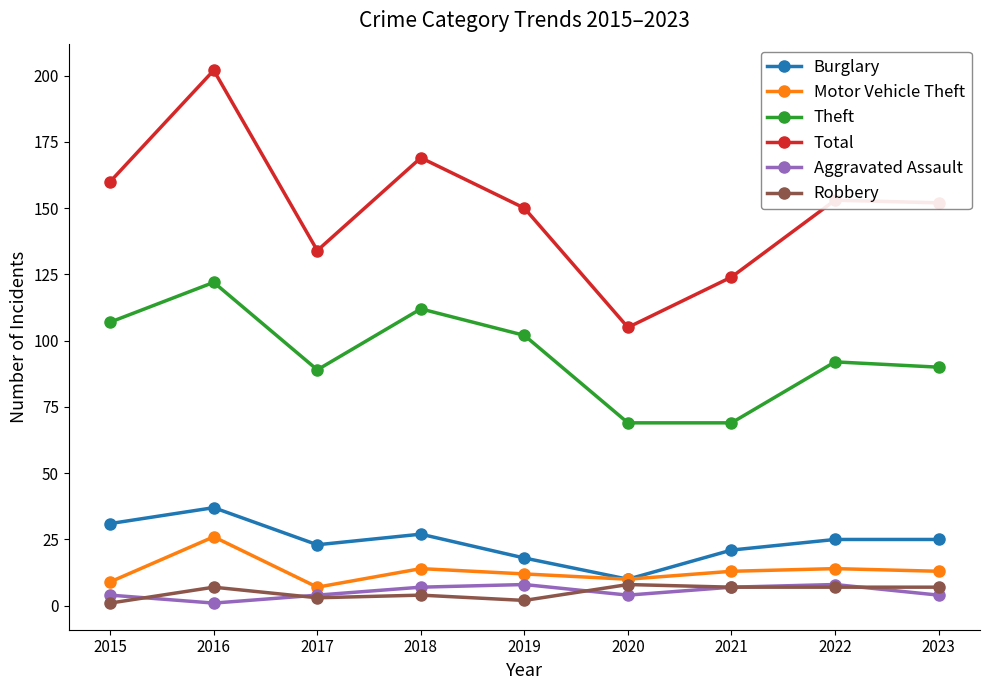

What is the minimum value for Aggravated Assault?

1